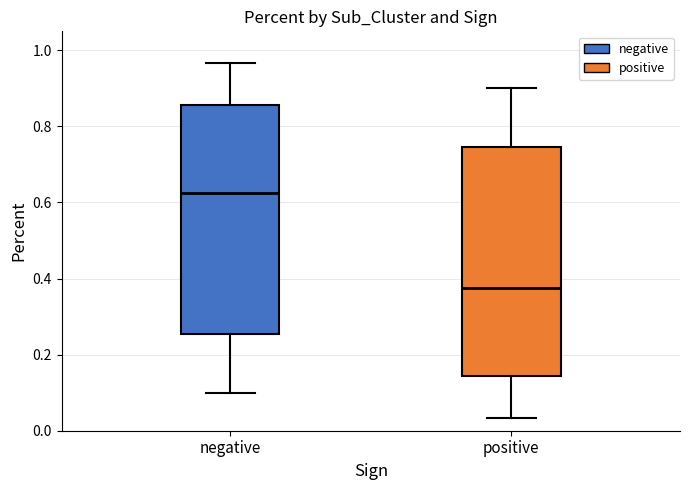

Where is the upper edge of the box for negative on the y-axis? The values are not printed on the chart, so give them approximately, as read against the axis.

0.86